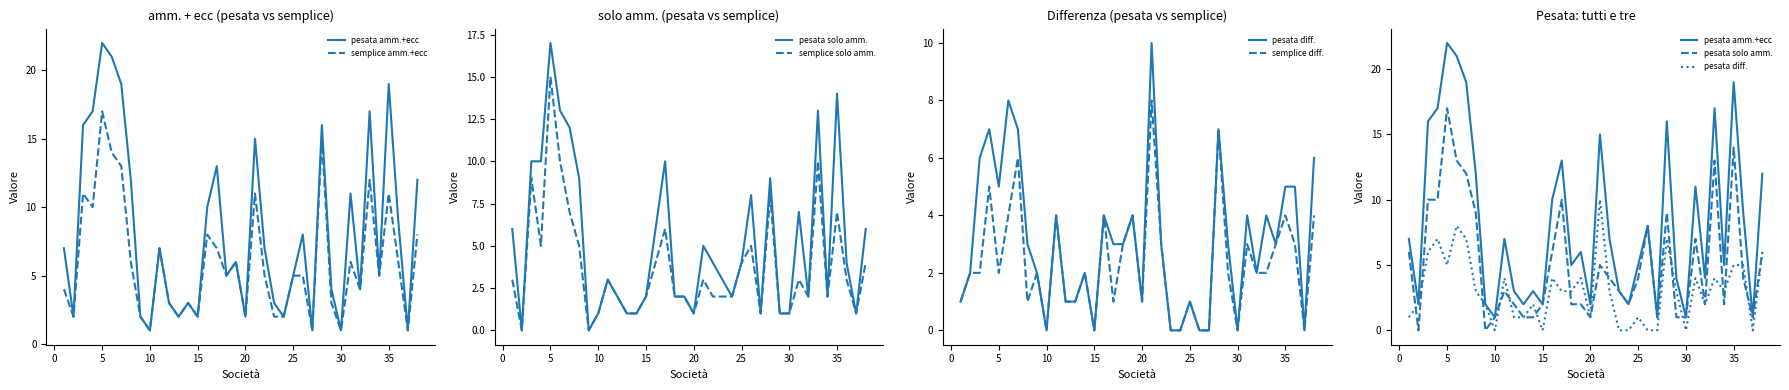

Does the chart display data point markers on the line(s)?

No